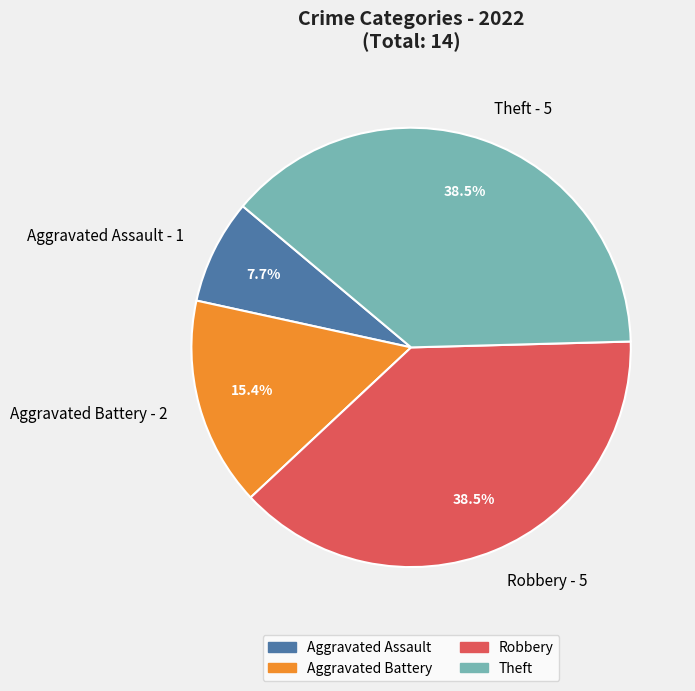

To the nearest percent, what is the average slice percentage?

25%